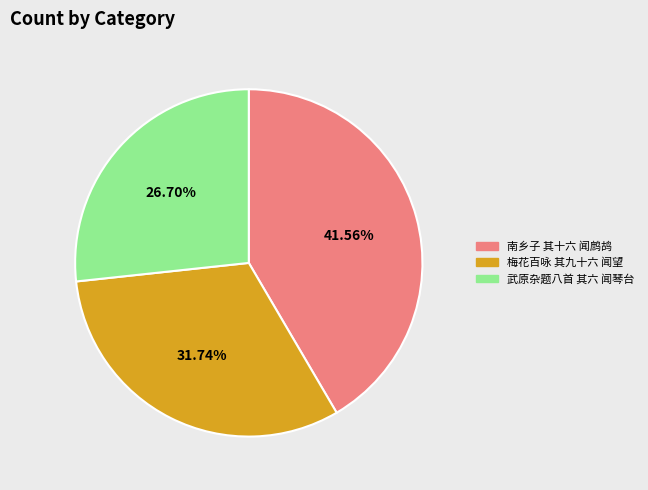

Does 南乡子 其十六 闻鹧鸪 represent more than half of the total?

No